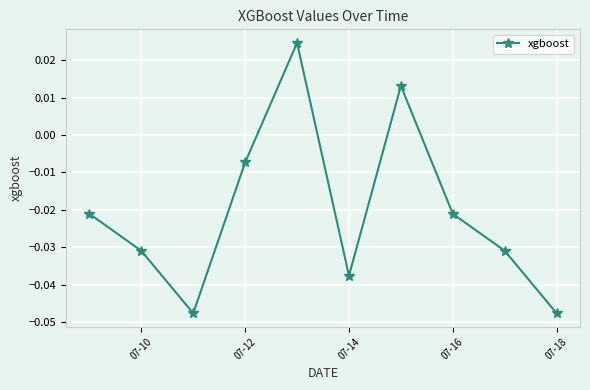

What is the difference between the maximum and second lowest values?

0.1